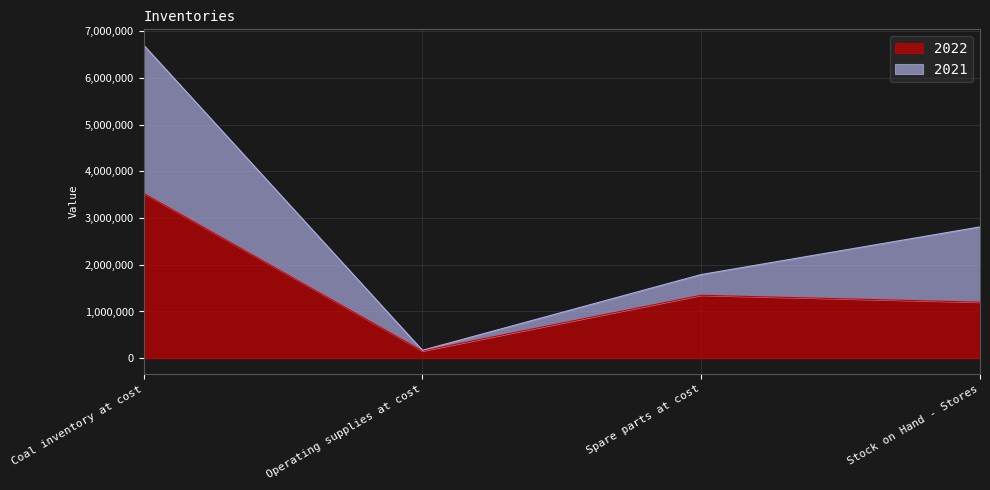

Reading left to right, transcribe all the data shown in this chart.

2022: 3528471	154991	1346758	1198818
2021: 6702741	170091	1790929	2810142